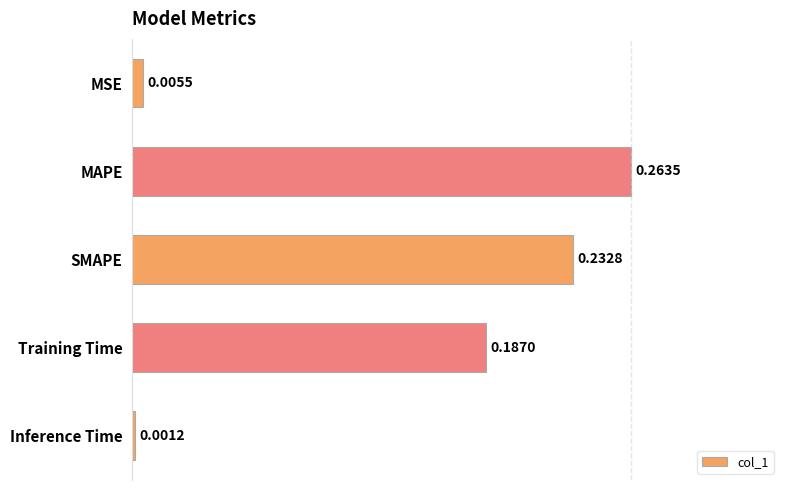

Which has a higher value, MAPE or Training Time?

MAPE